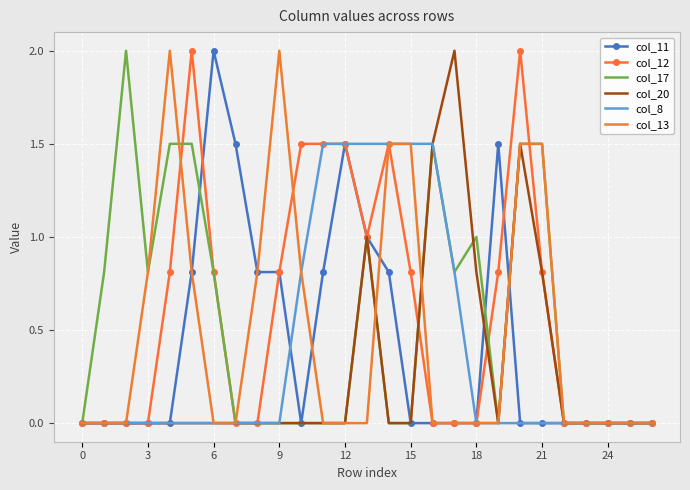

What is the label of the 24th point from the left?

23